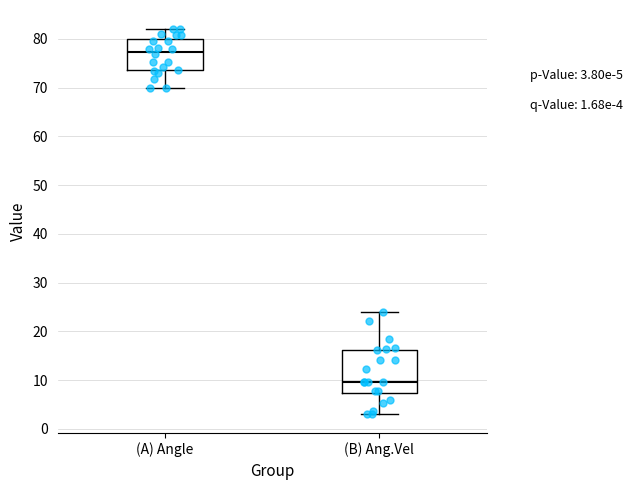

Which box is the tallest, from its lower edge to its upper edge?

(B) Ang.Vel